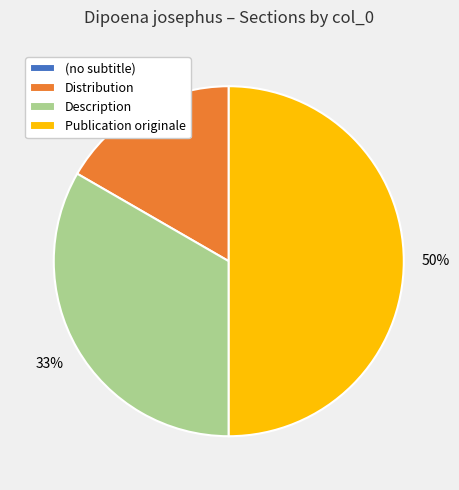

To the nearest percent, what is the combined percentage of Distribution and Publication originale?

67%